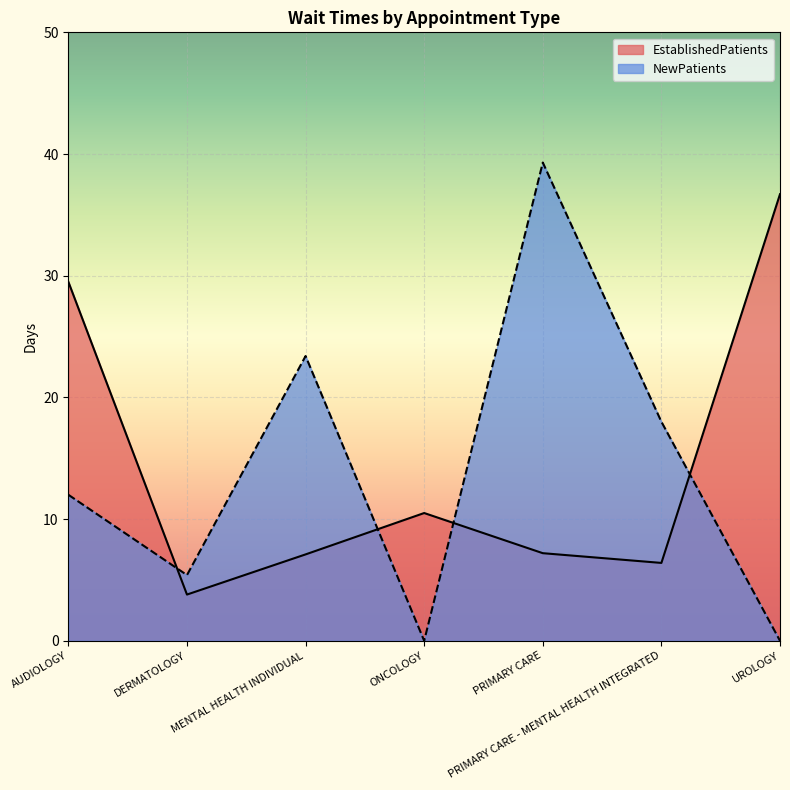

What is the approximate value of EstablishedPatients at PRIMARY CARE - MENTAL HEALTH INTEGRATED?

6.4